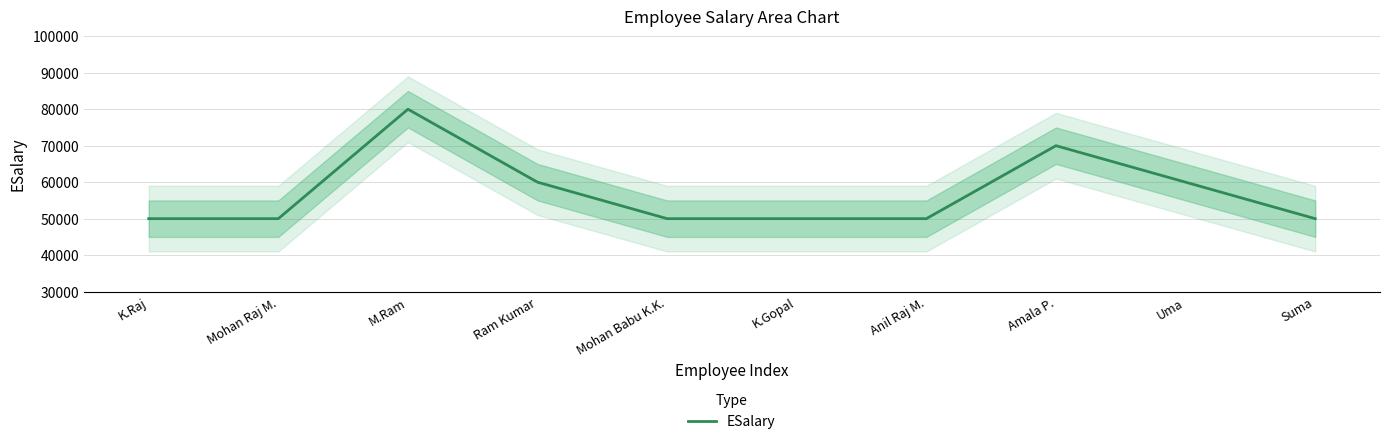

What is the value of the 6th point from the left?

50000